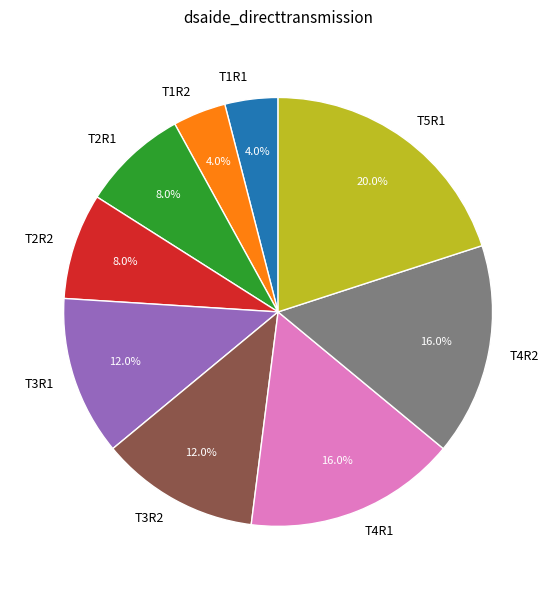

Does T1R1 represent more than half of the total?

No